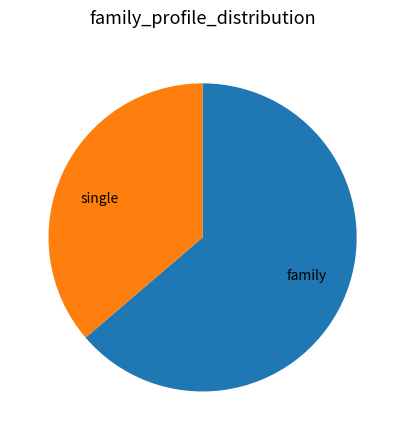

Is the sum of family and single greater than half?

Yes